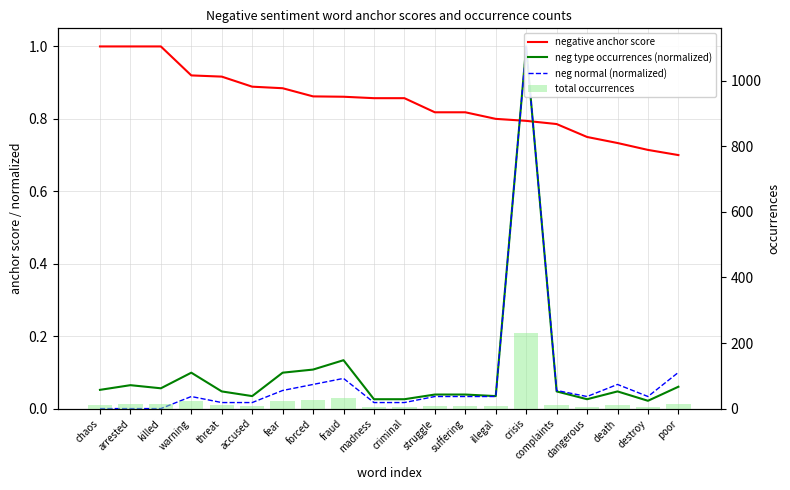

What is the sum of all neg normal (normalized) values?

1.7